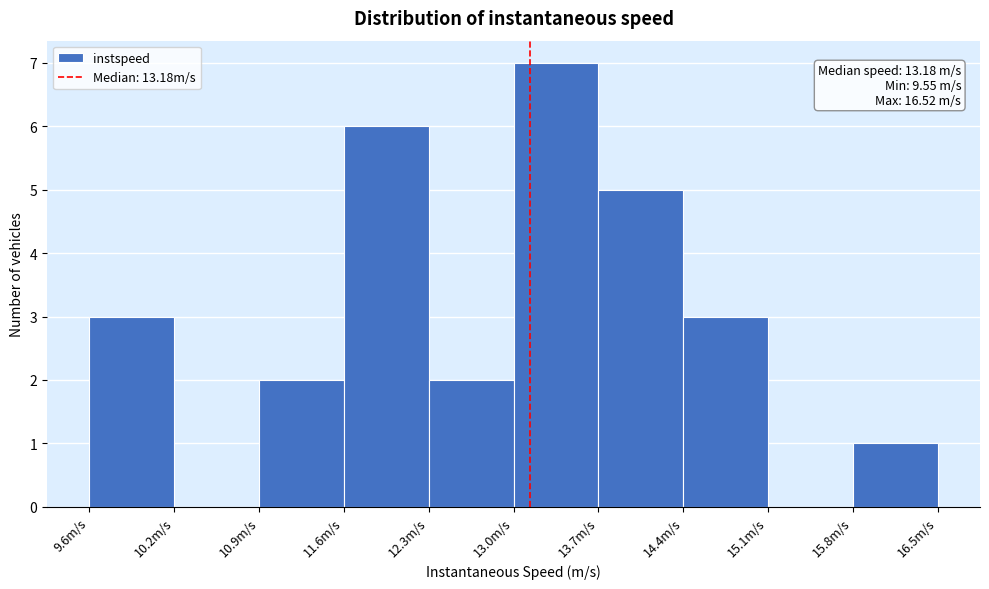

Over which range of the x-axis is the bar tallest?

13.0 to 13.7